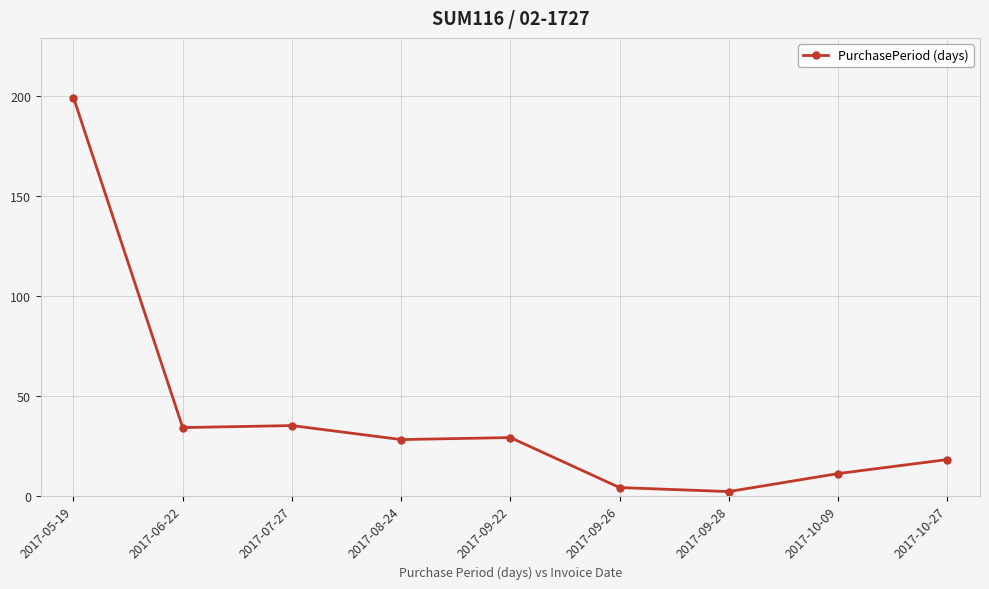

True or false: the data has more than 2 interior local peaks.

False